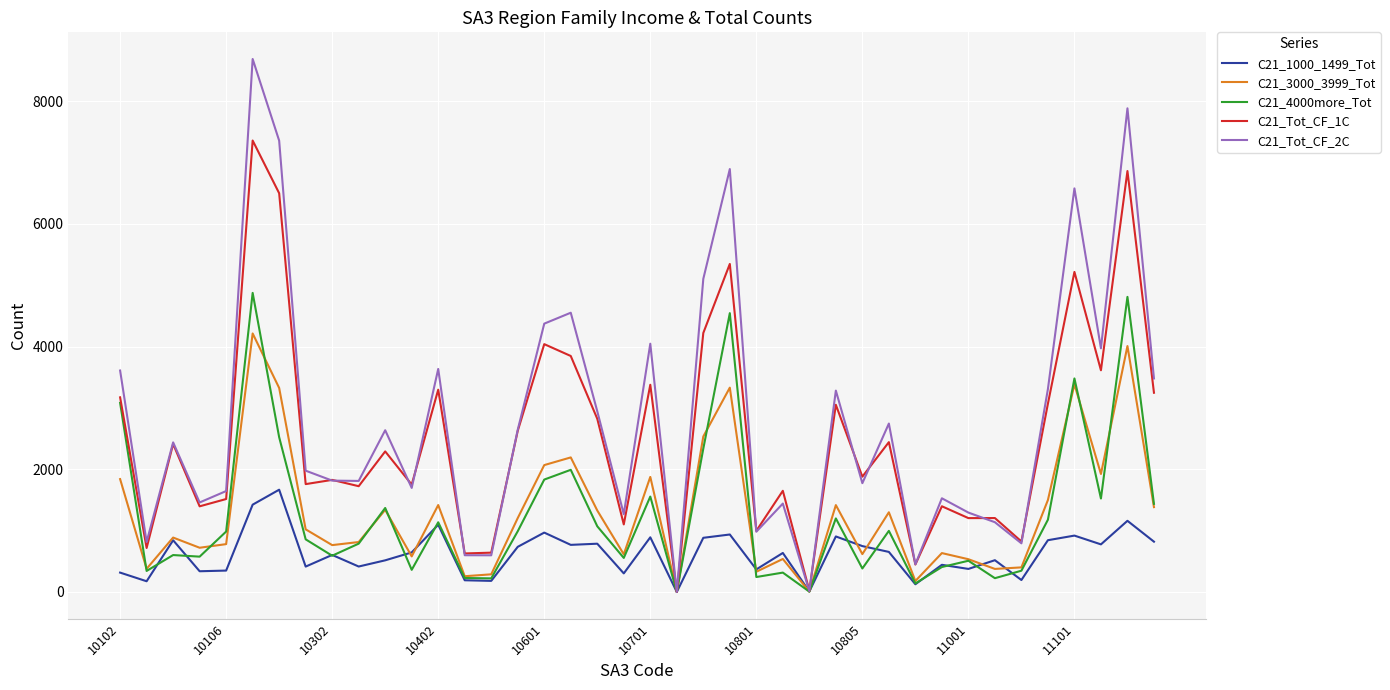

What is the maximum value shown in the chart?

8686